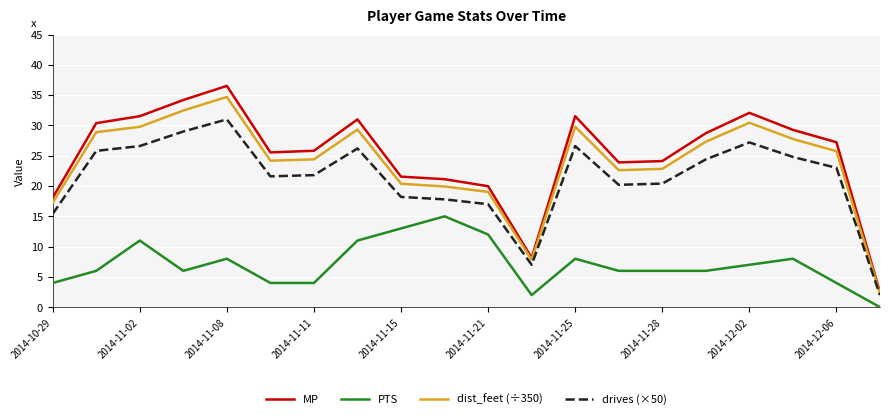

True or false: PTS and drives (×50) intersect in this chart.

False